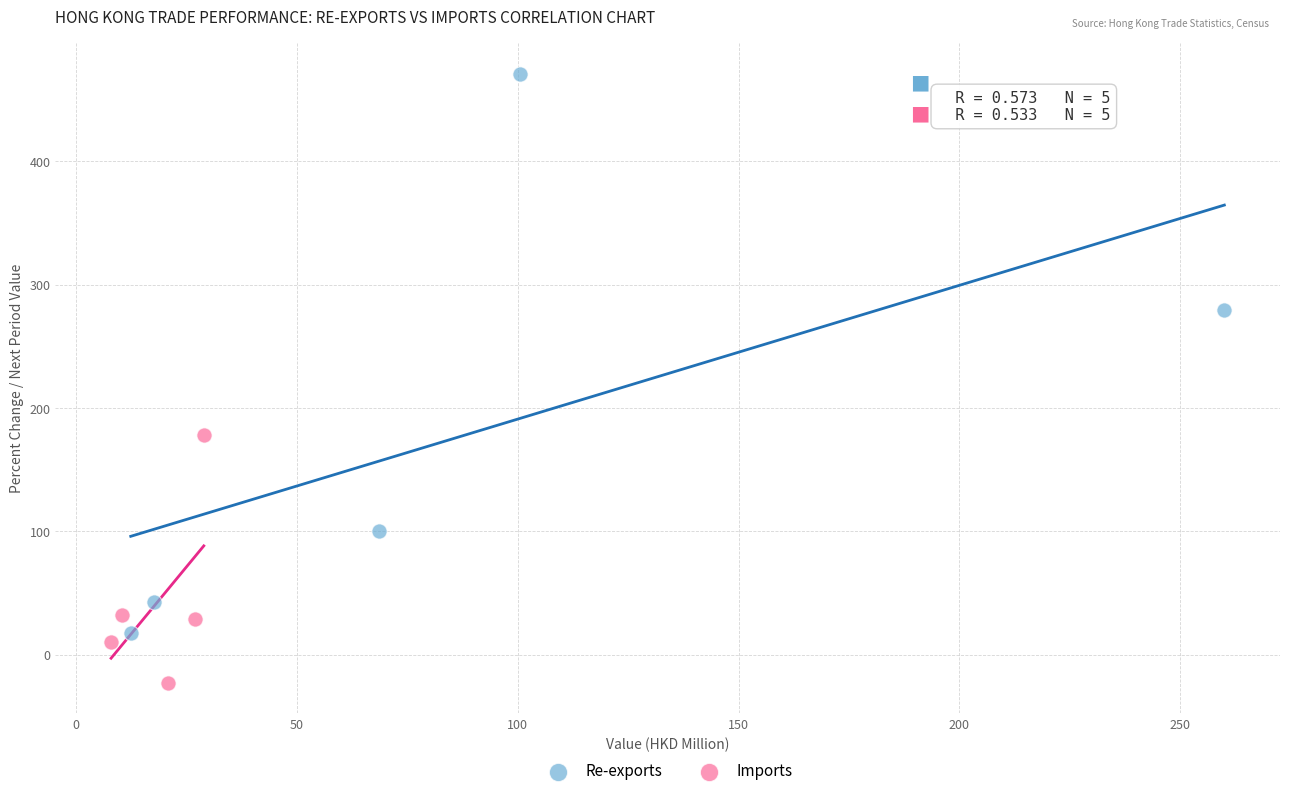

Which series reaches the maximum Y coordinate?

Re-exports